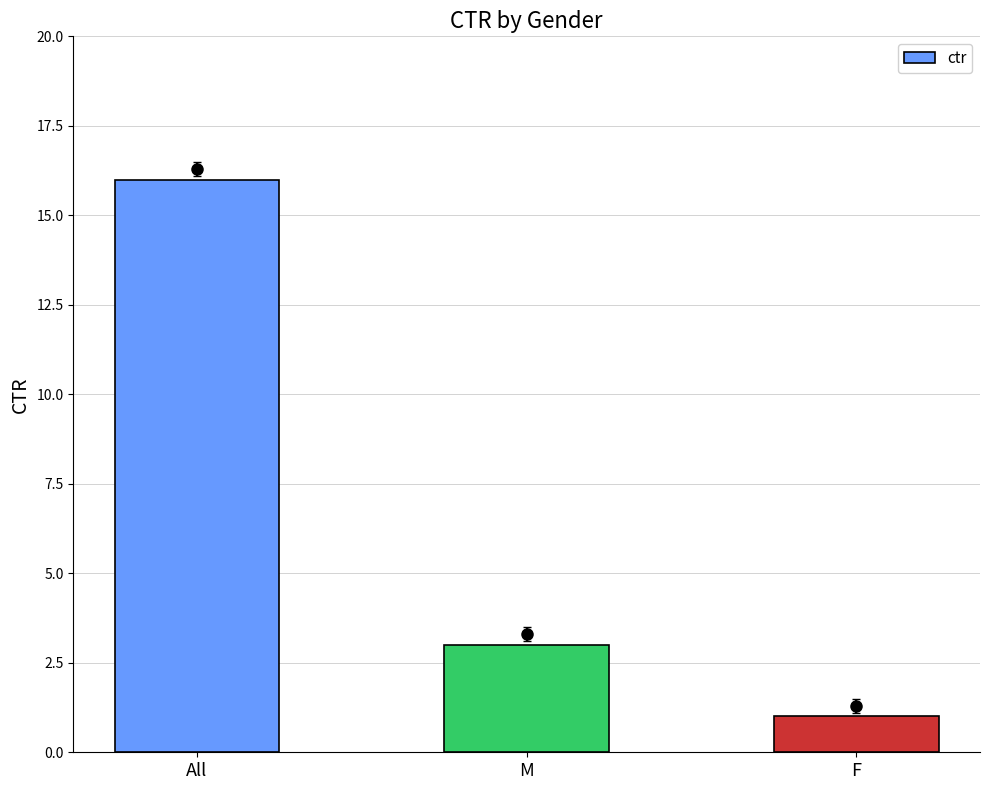

Reading left to right, list all the values displayed in this chart.

All=16	M=3	F=1